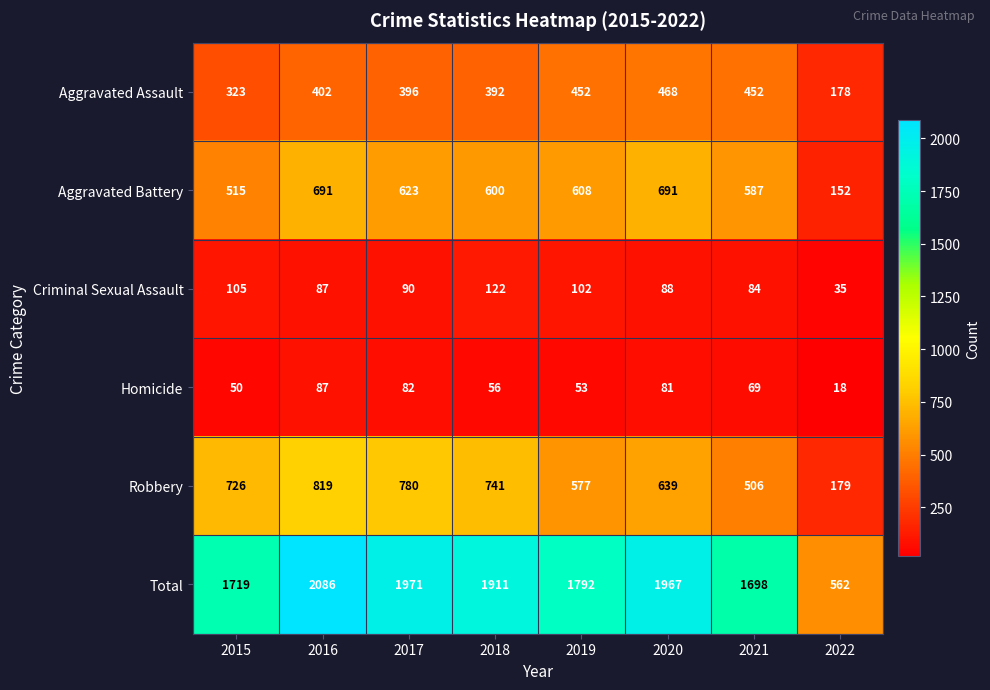

What is the difference between the maximum and second lowest values in the Robbery series?

313